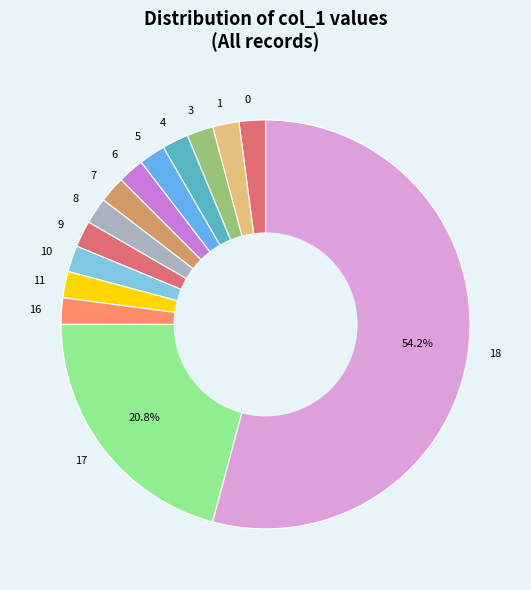

To the nearest percent, what is the difference between the largest and smallest slice percentages?

52%